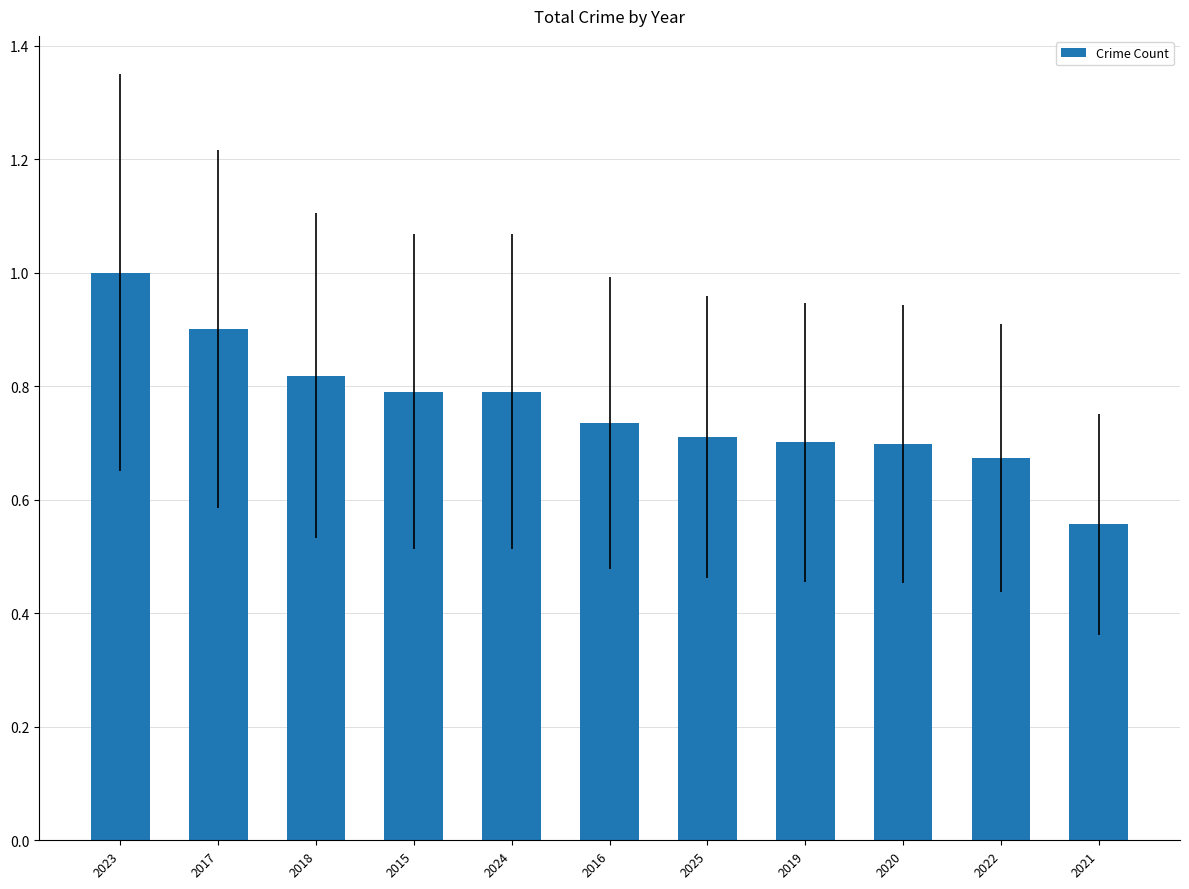

At which label is the value closest to 0?

2021